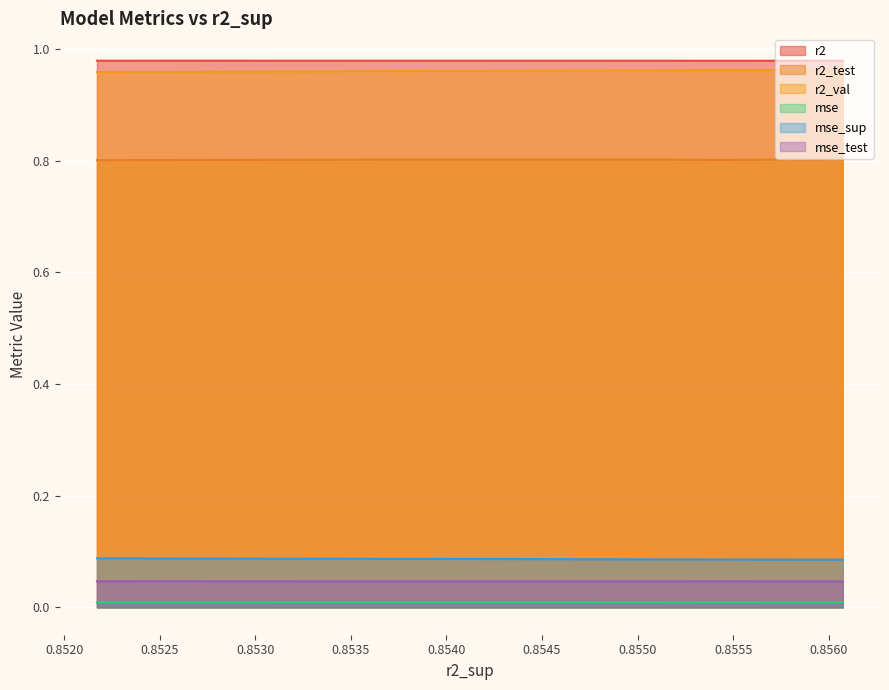

What is the sum of all mse values?

0.1